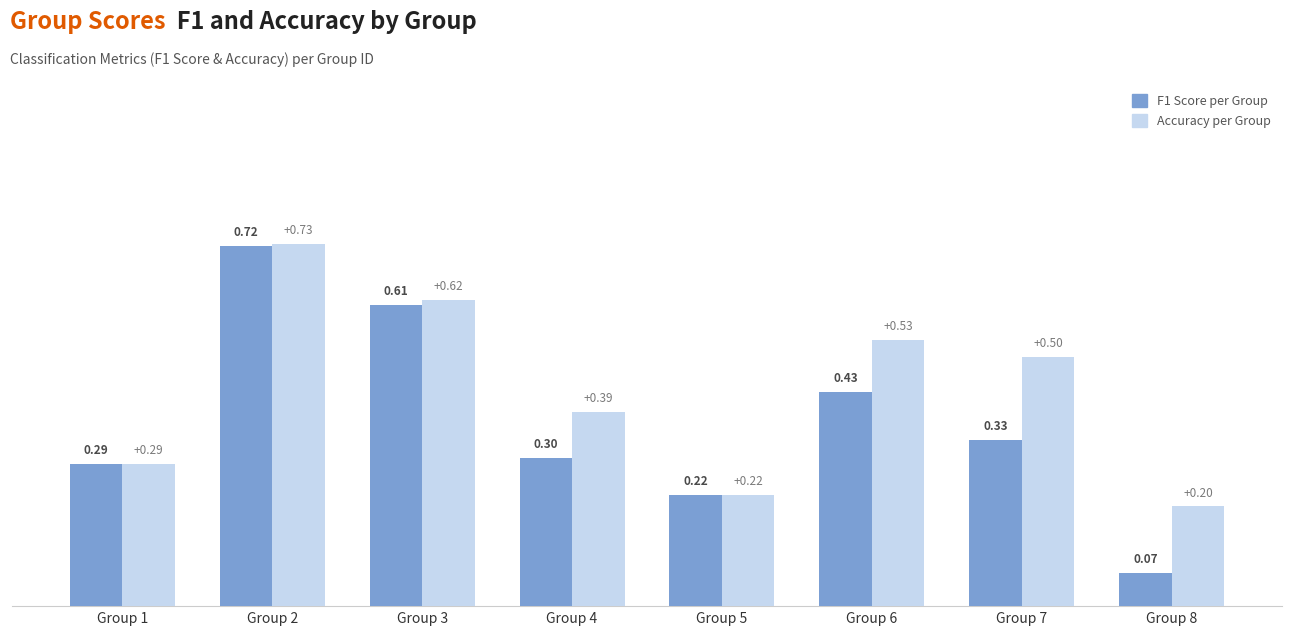

At which category is the sum across all series the highest?

Group 2